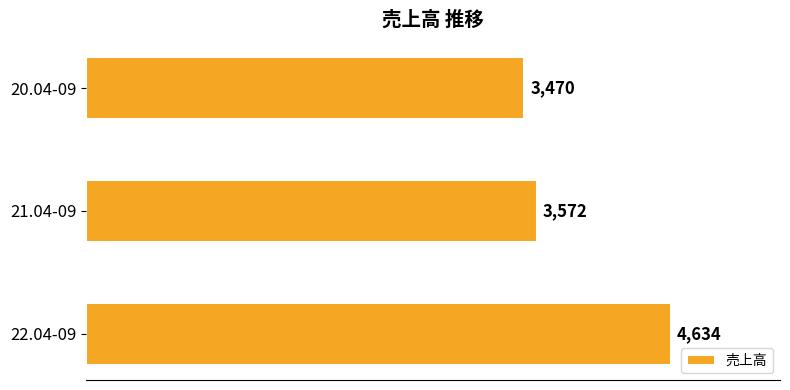

Approximately how many times larger is the value at 22.04-09 compared to 21.04-09?

1.3